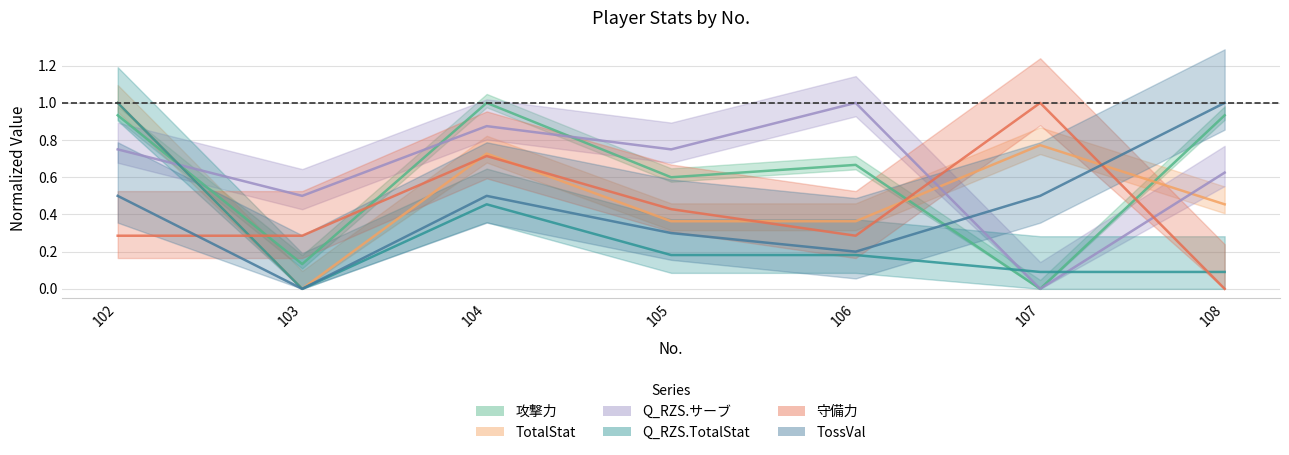

Which series has the widest spread of values?

攻撃力